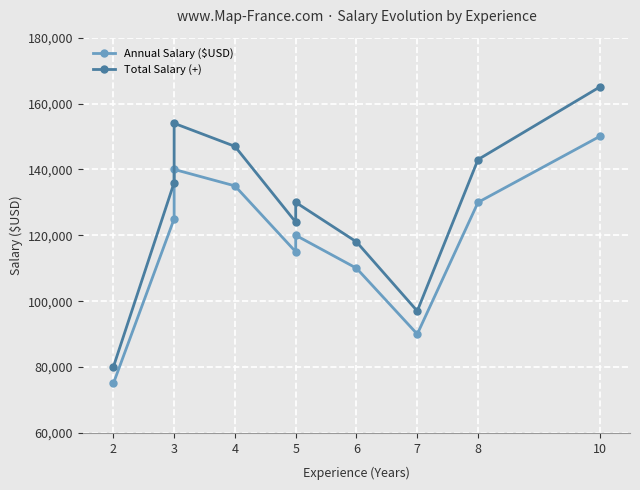

What is the value of the Total Salary (+) point at the 7th from the left?

118000